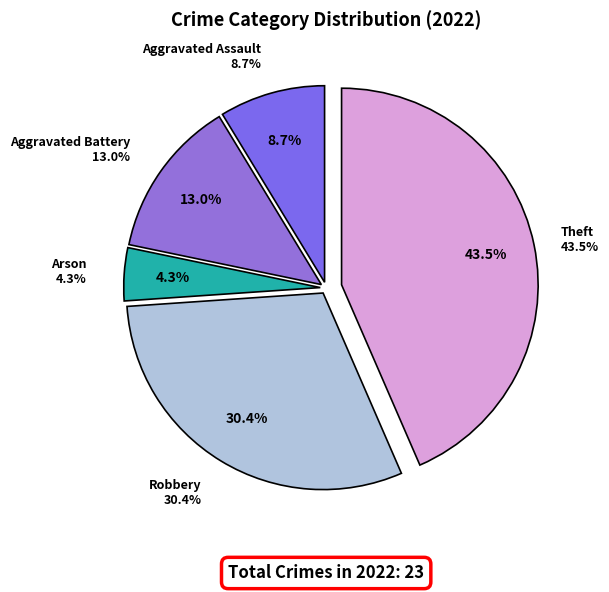

What is the largest slice in the pie chart?

Theft